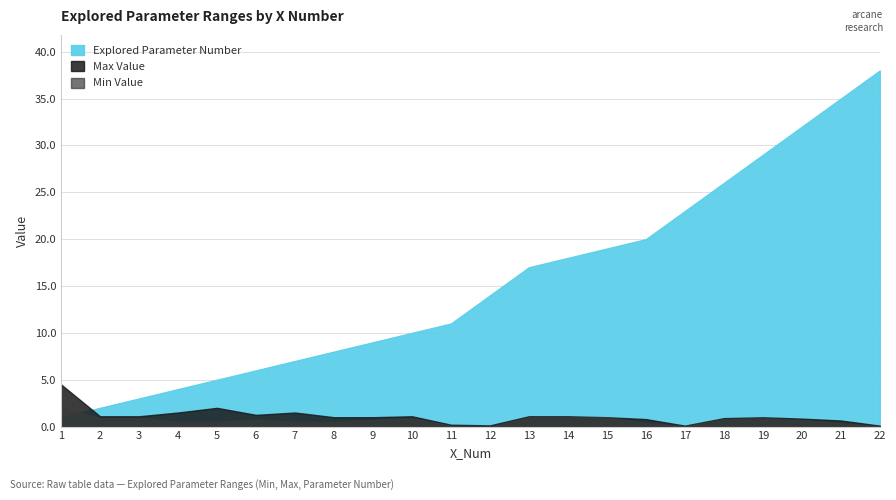

What is the difference between the second highest and second lowest values in the Max_Value series?

1.9